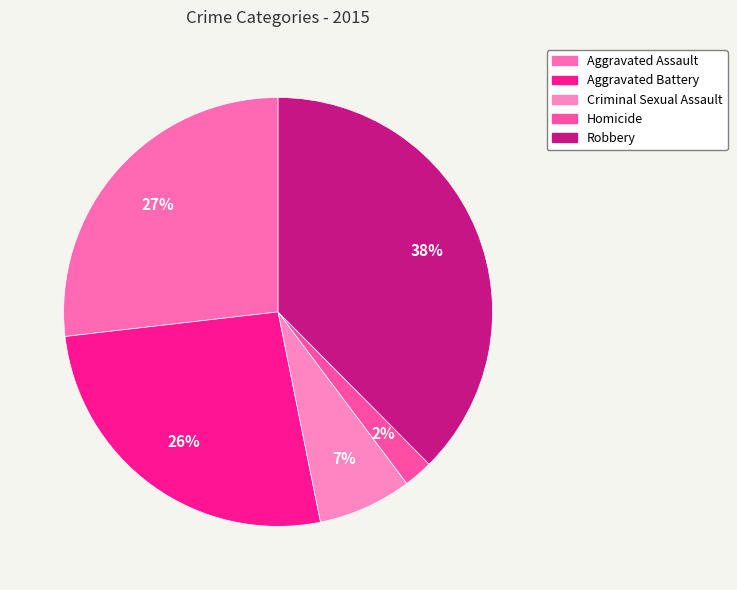

How many segments does this pie chart have?

5